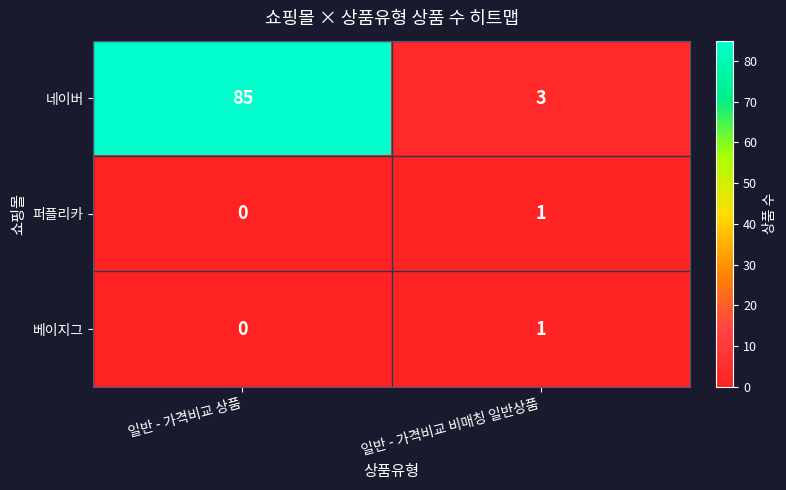

True or false: 네이버 has a value of 41 at 일반 - 가격비교 상품.

False